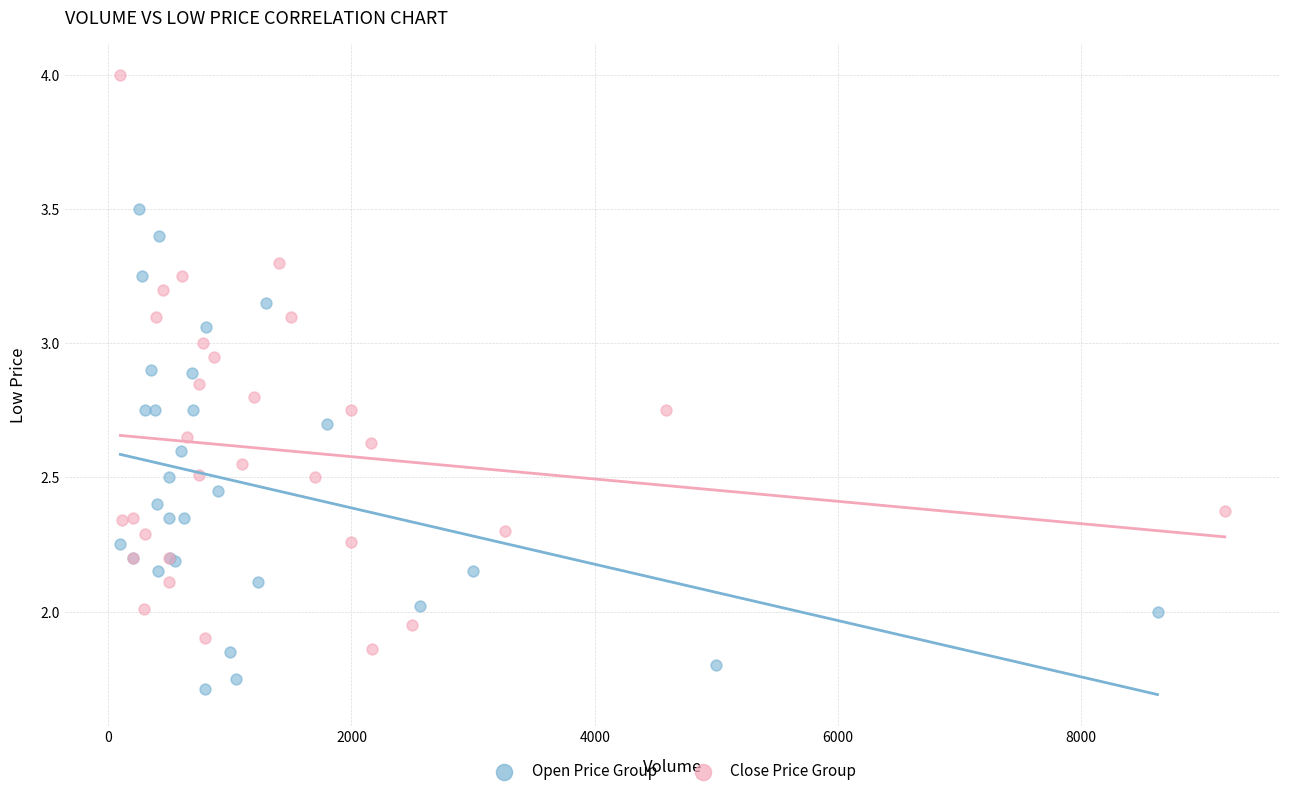

Which series contains the lowest Y value?

Open Price Group